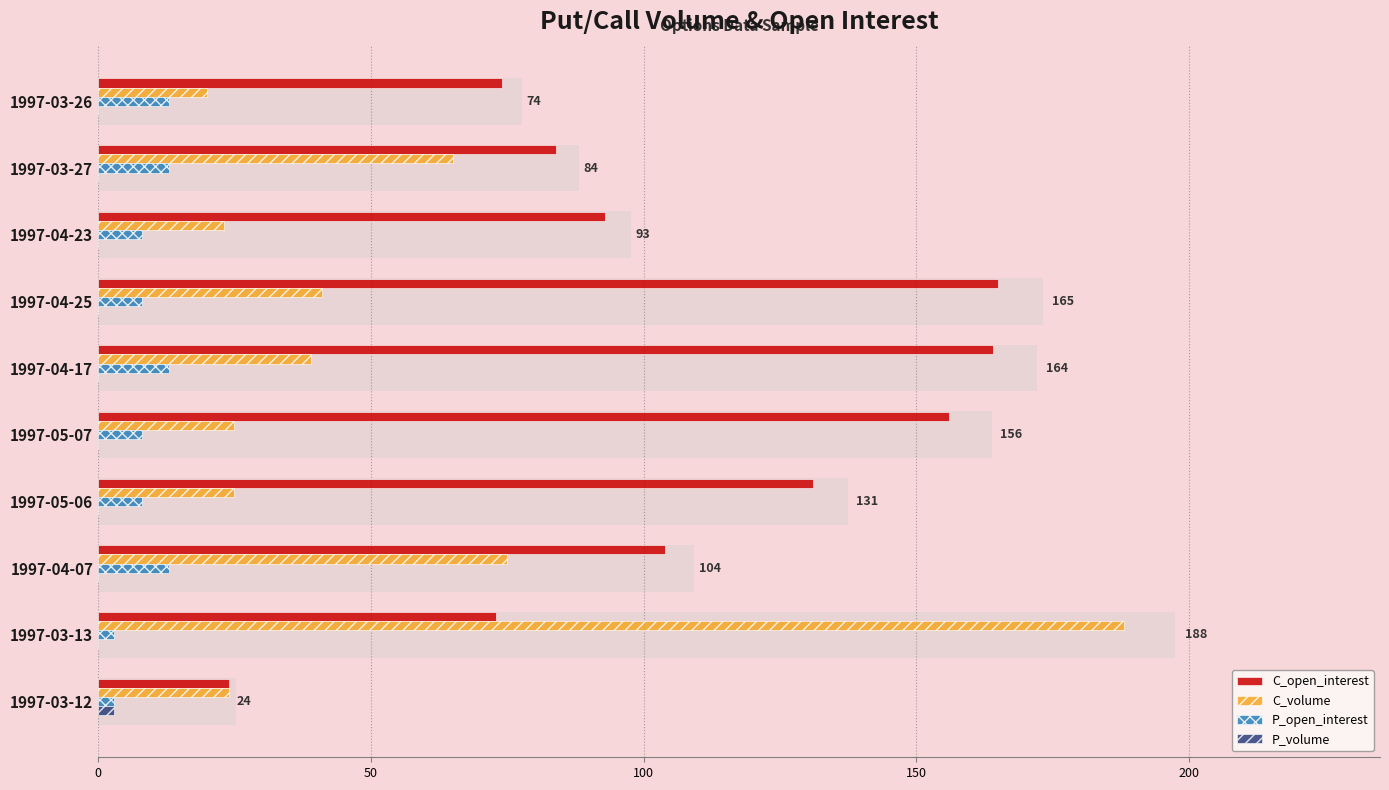

How many values in the C_open_interest series are below 104?

5